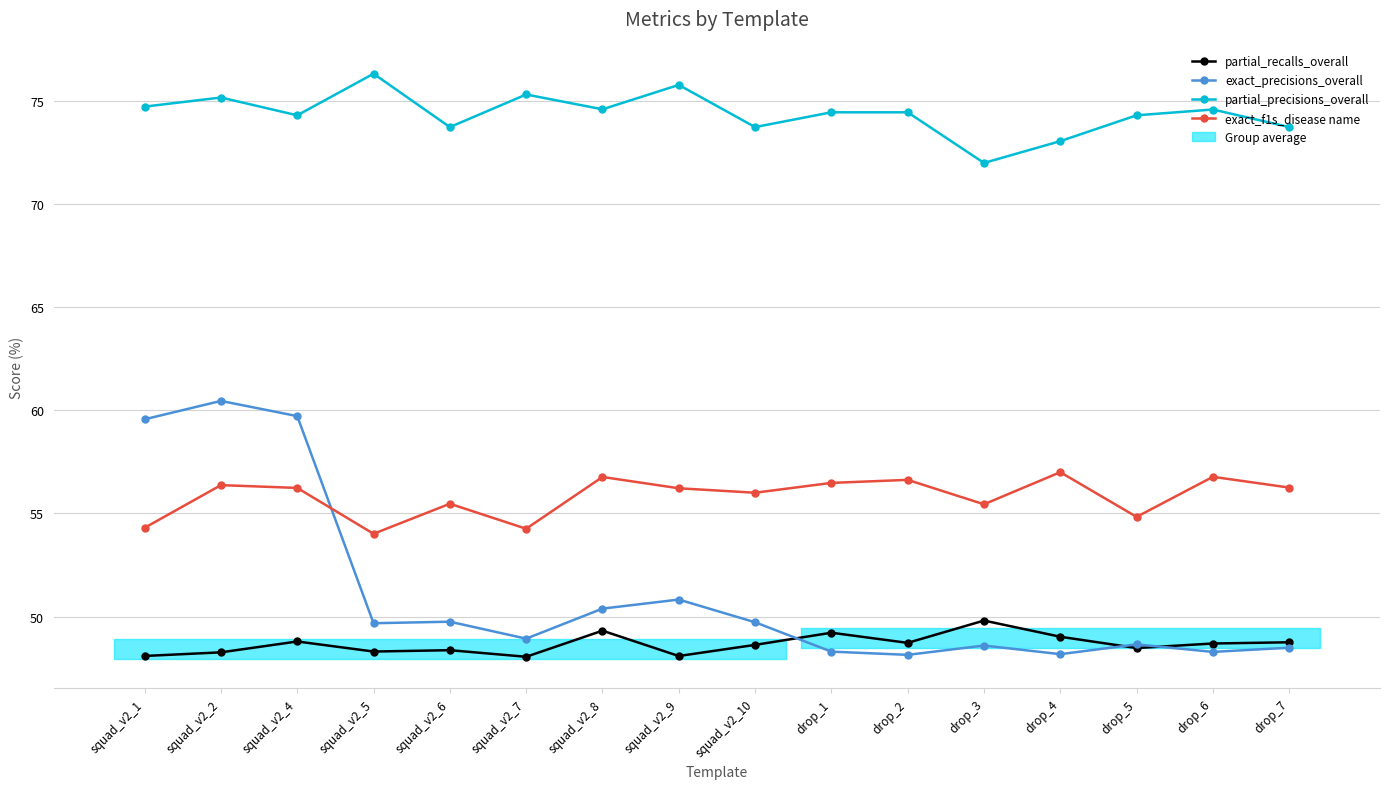

Count the number of categories in the chart.

16